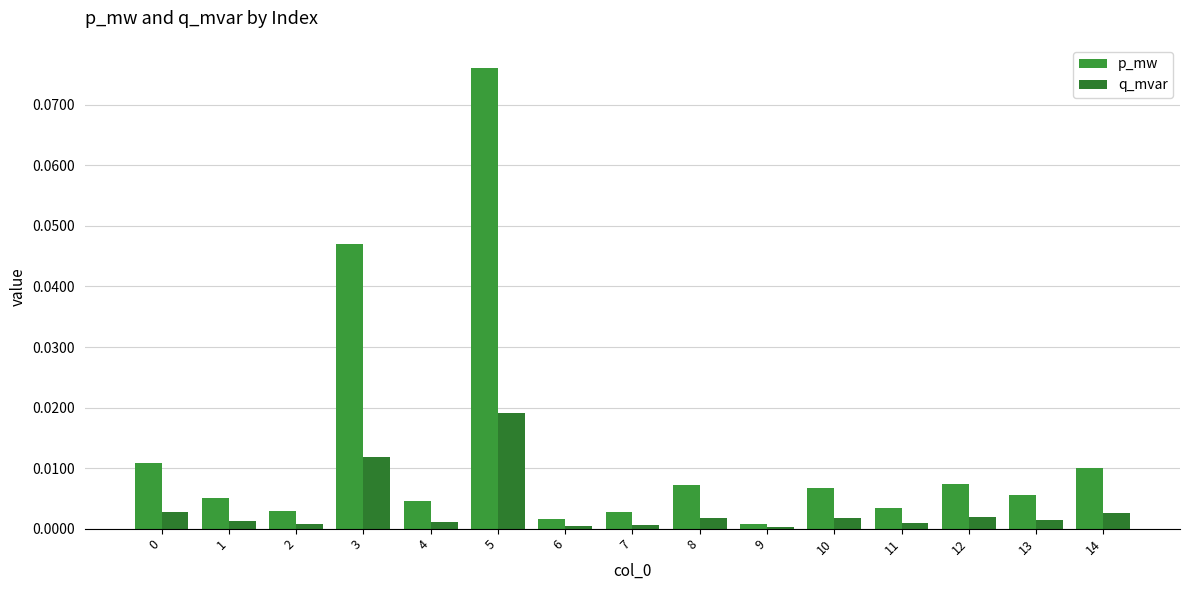

Reading right to left, what are all the values shown in this chart?

p_mw: 14=0.0	13=0.0	12=0.0	11=0.0	10=0.0	9=0.0	8=0.0	7=0.0	6=0.0	5=0.1	4=0.0	3=0.0	2=0.0	1=0.0	0=0.0
q_mvar: 14=0.0	13=0.0	12=0.0	11=0.0	10=0.0	9=0.0	8=0.0	7=0.0	6=0.0	5=0.0	4=0.0	3=0.0	2=0.0	1=0.0	0=0.0